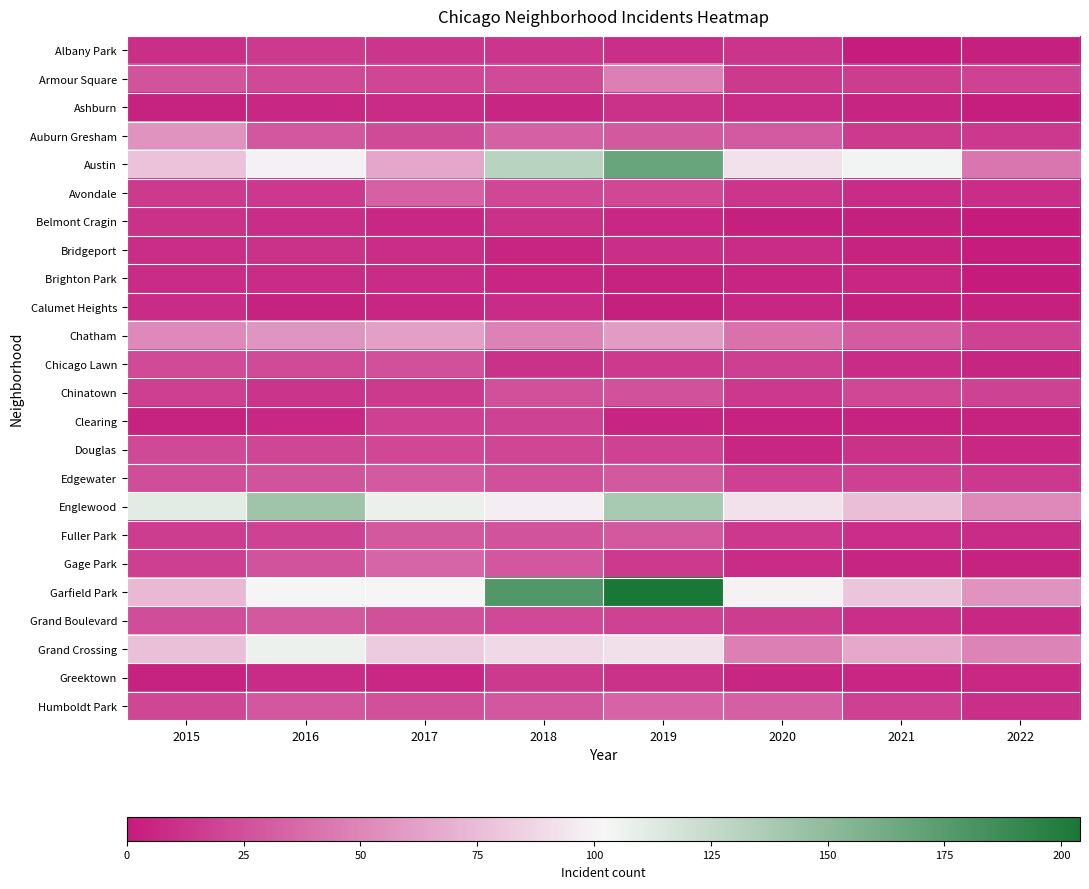

Which series has the largest range (max minus min)?

Garfield Park